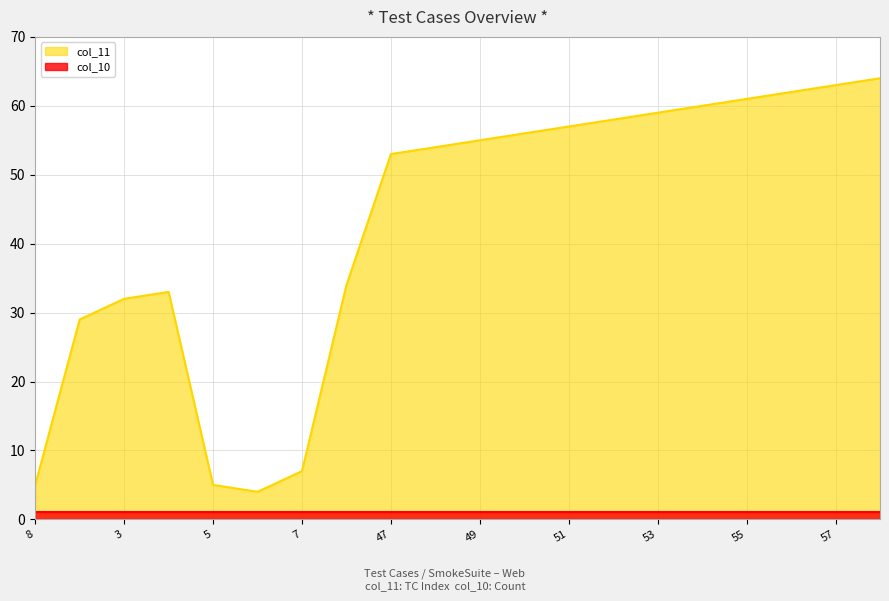

How many categories are shown in the chart?

20